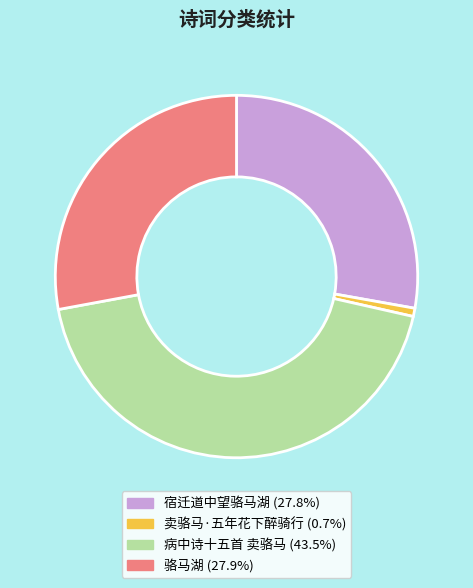

Which category has the biggest portion of the pie?

病中诗十五首 卖骆马